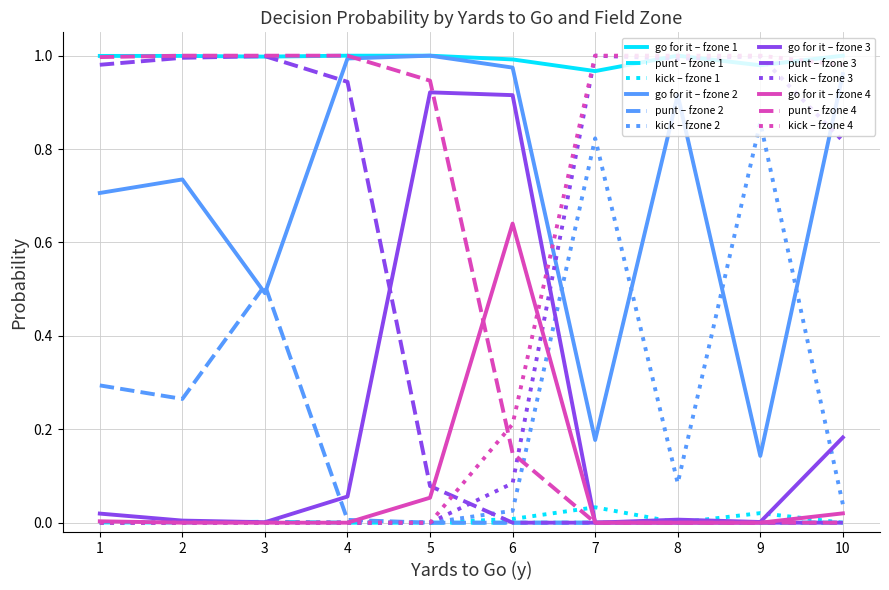

True or false: kick – fzone 1 and go for it – fzone 1 intersect in this chart.

False